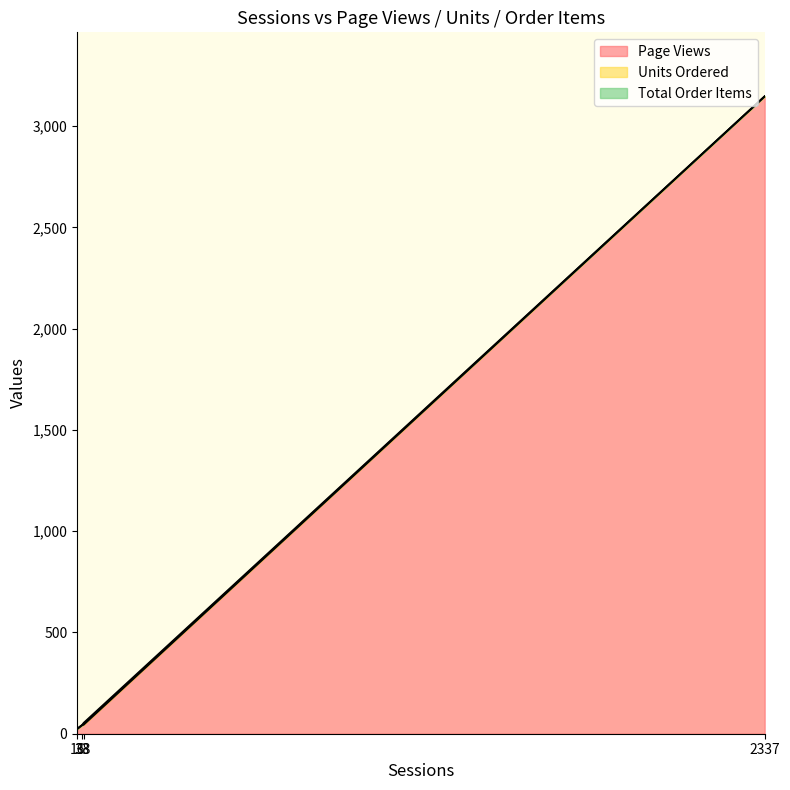

Between 38 and 33, which series saw the biggest shift?

Units Ordered